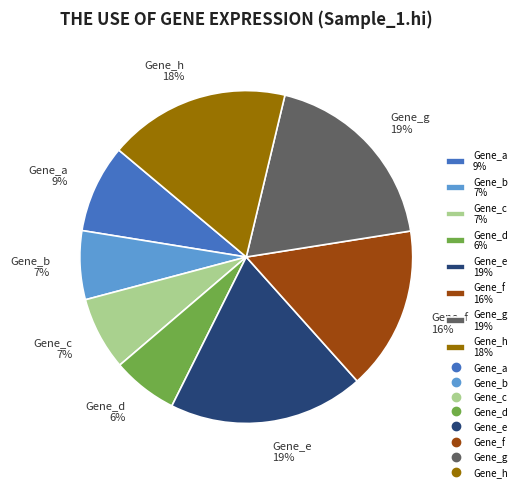

What is the ratio of the value at Gene_e to the value at Gene_g?

1.0